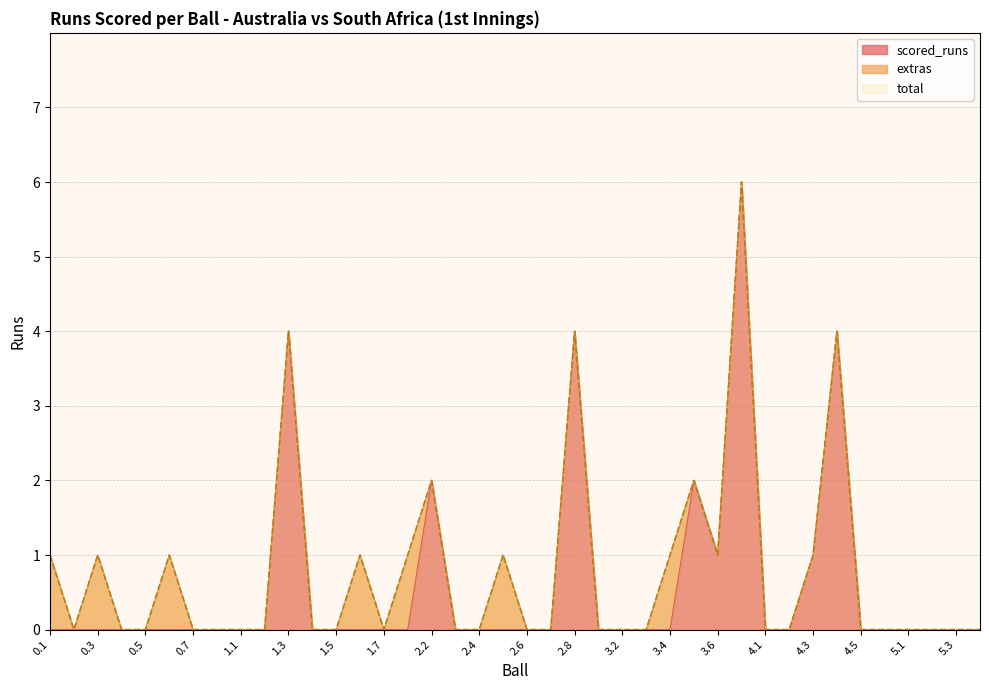

Is it true that scored_runs equals 3 at 1.1?

False